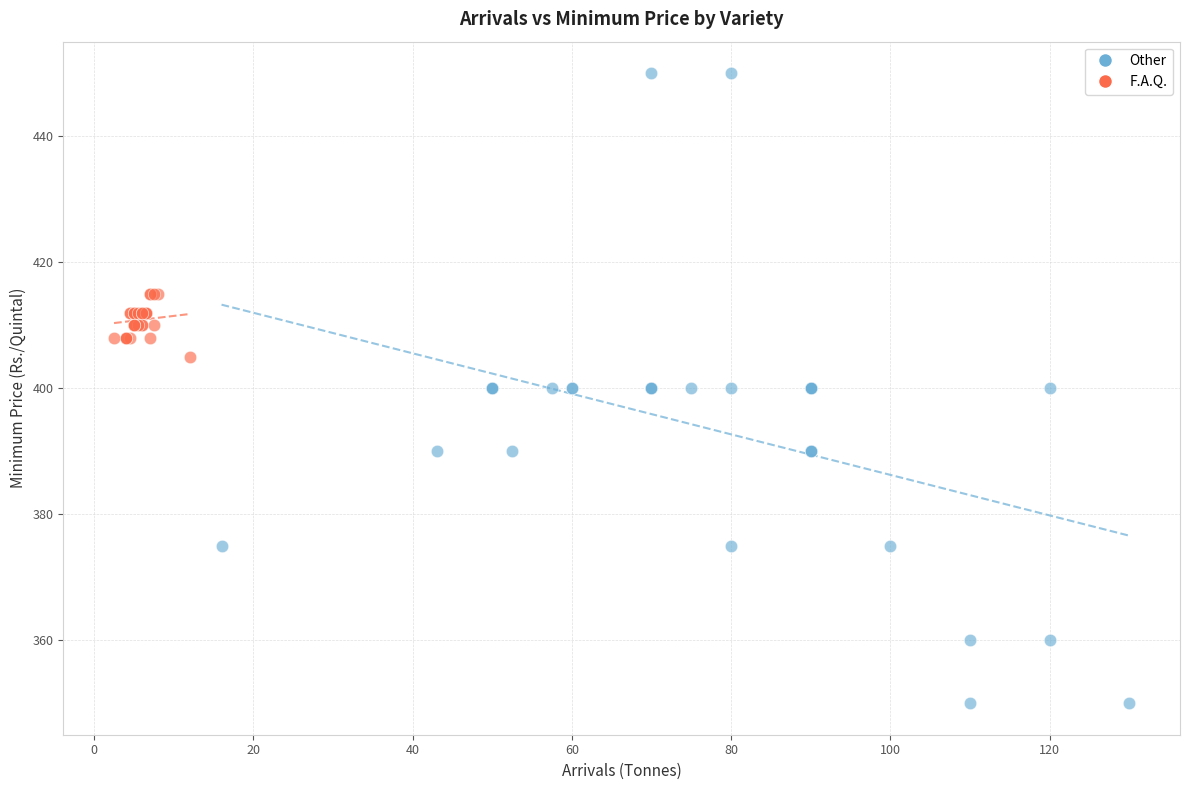

Which series has the widest spread of Y values?

Other